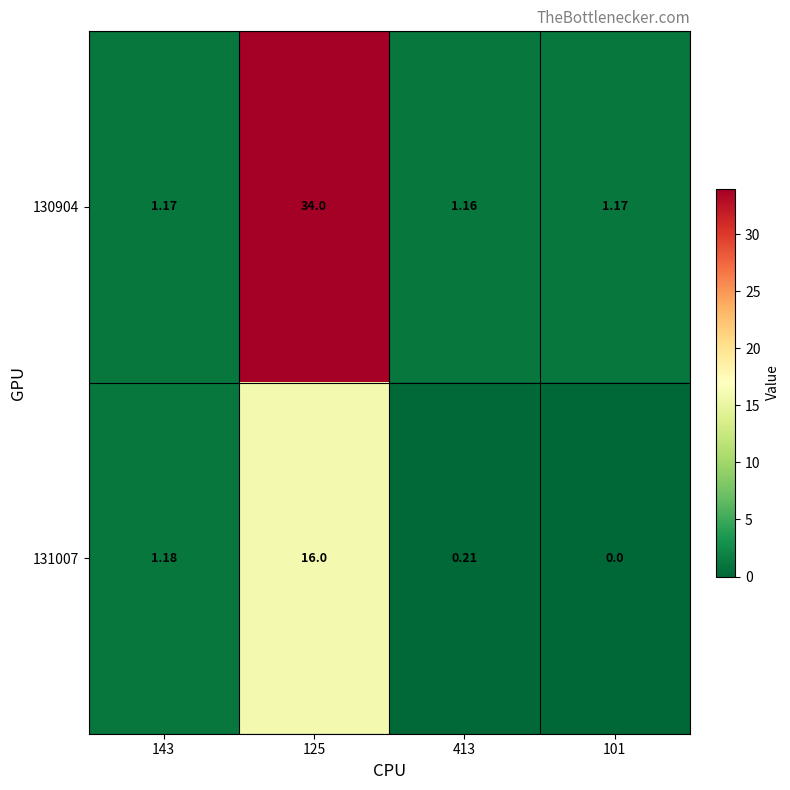

Rank the series by their maximum value, from highest to lowest.

130904, 131007